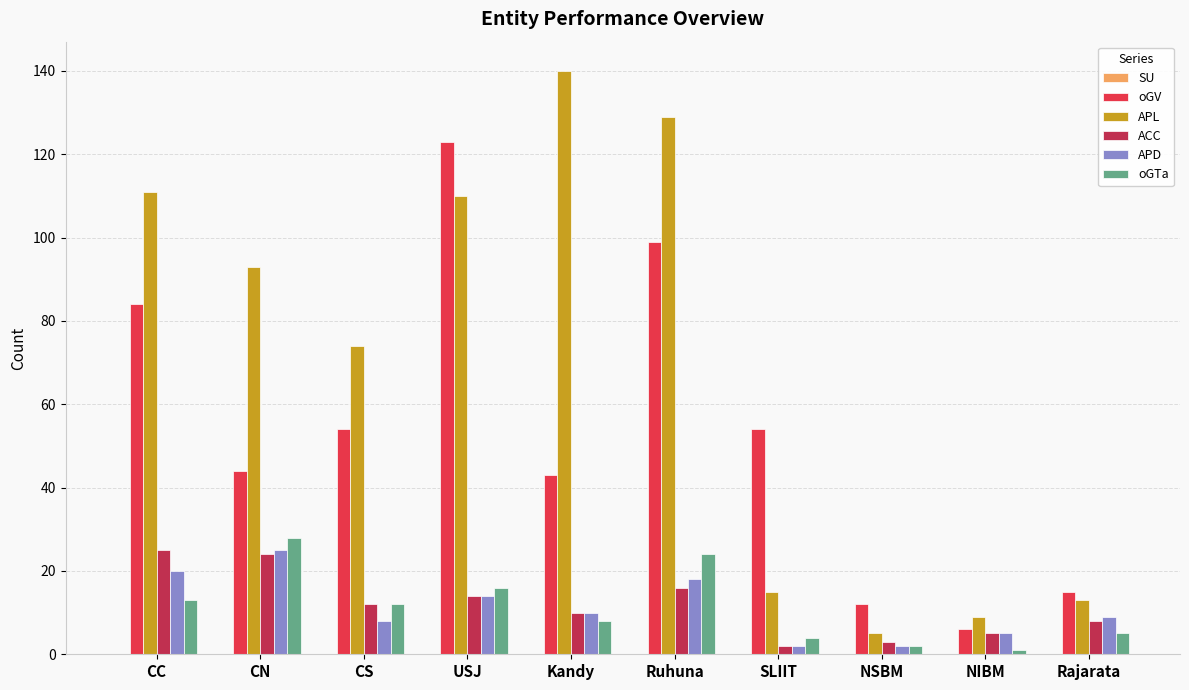

Which series has the largest total across all categories?

APL